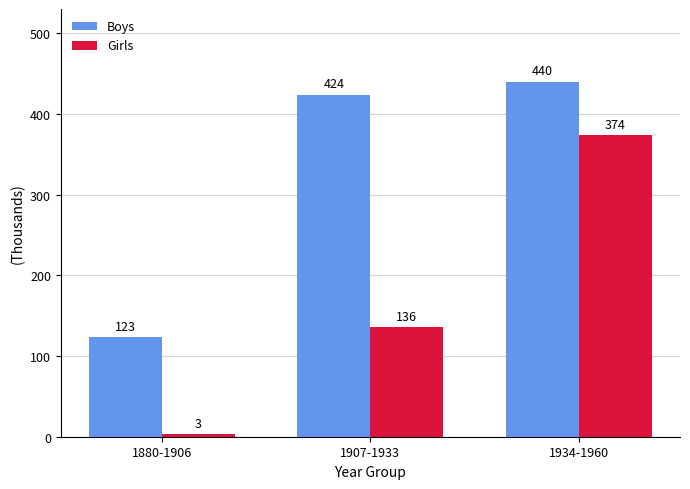

What is the value of the Boys bar at the 2nd from the left?

424